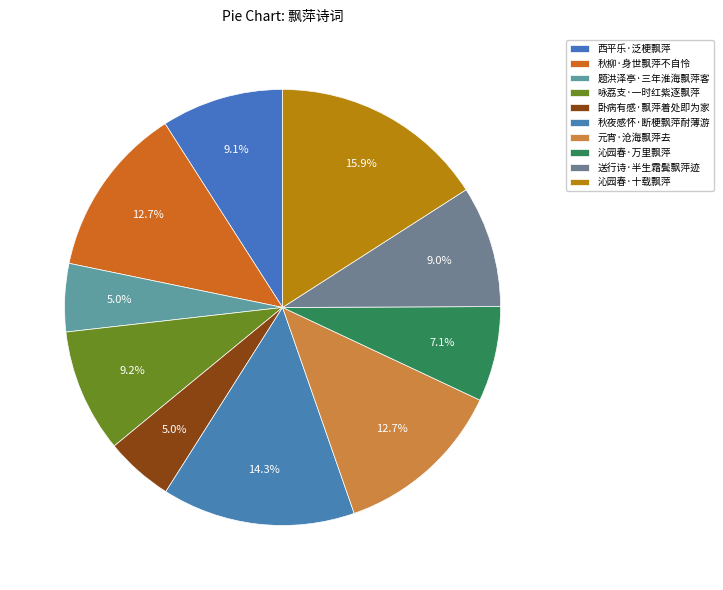

How many slices are in this pie chart?

10